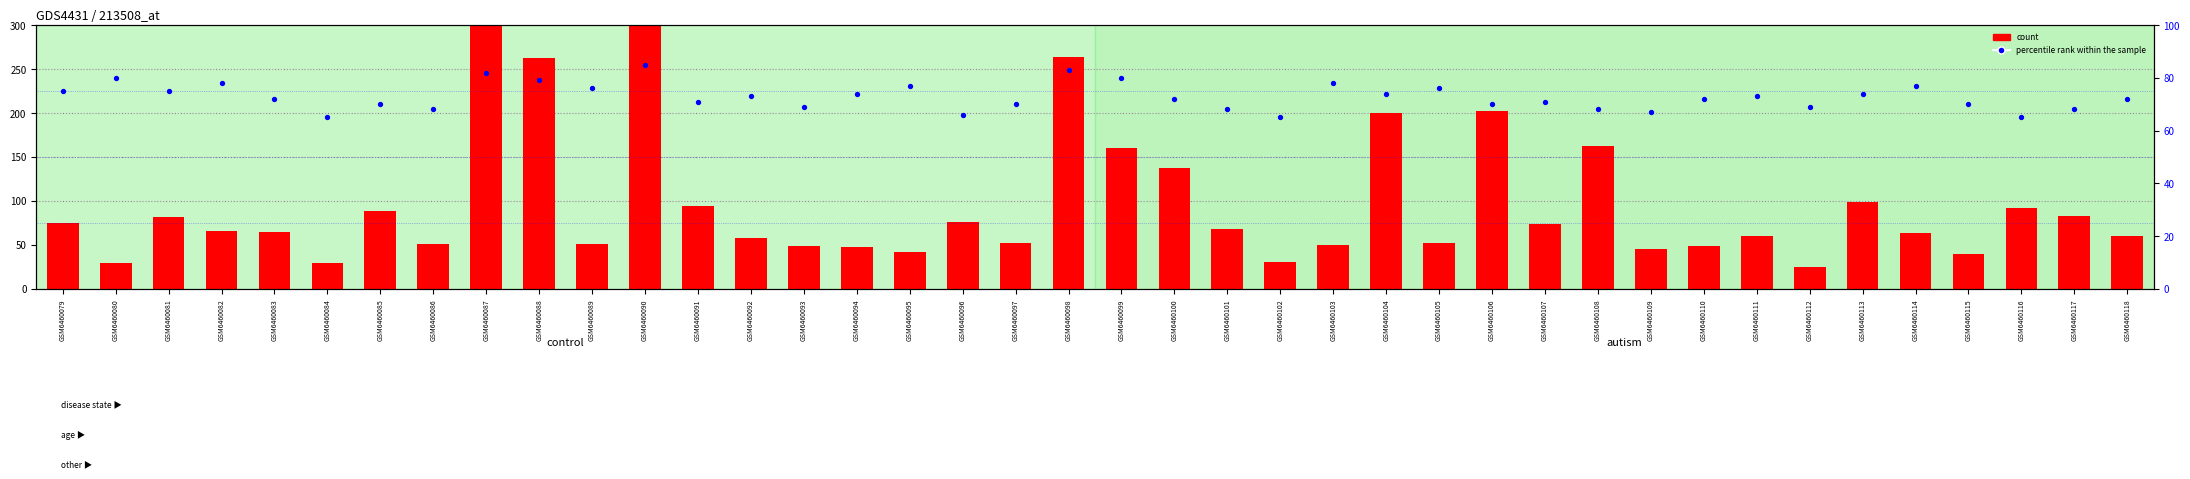

At how many categories does at least one series exceed 317?

2